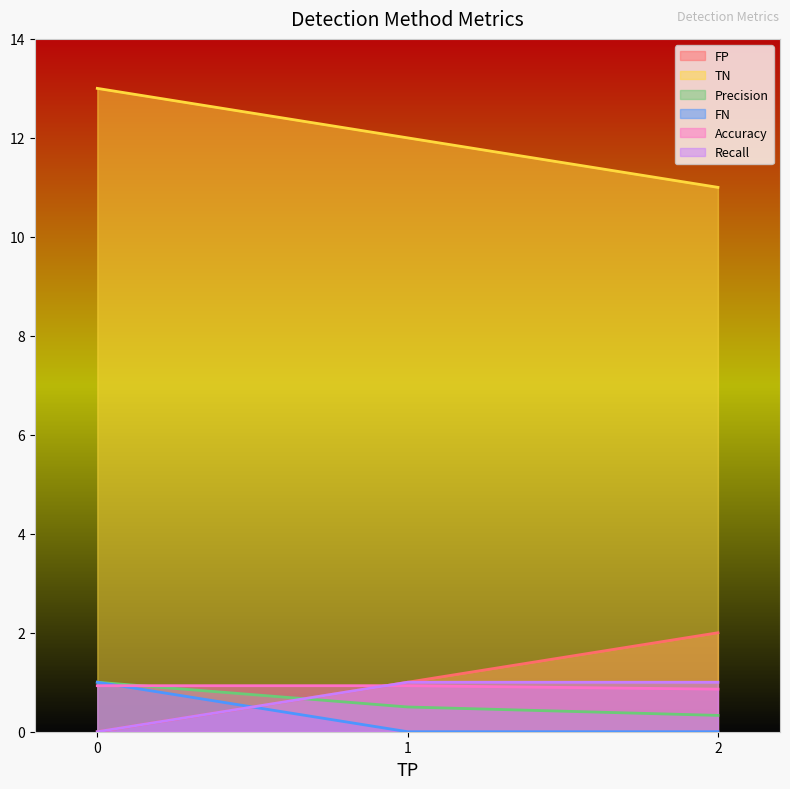

What is the average value of the FN series?

0.3